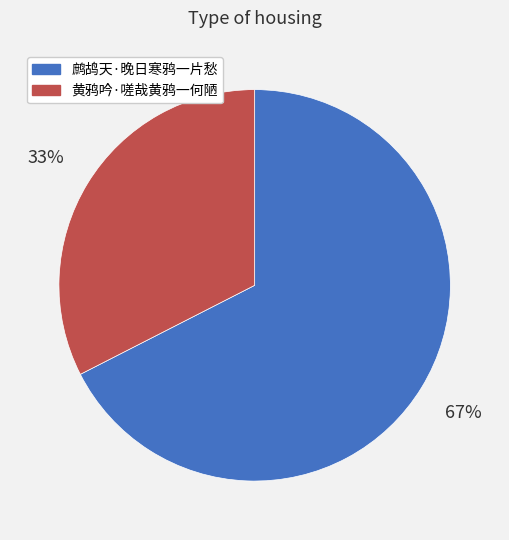

To the nearest percent, what is the combined percentage of 鹧鸪天·晚日寒鸦一片愁 and 黄鸦吟·嗟哉黄鸦一何陋?

100%